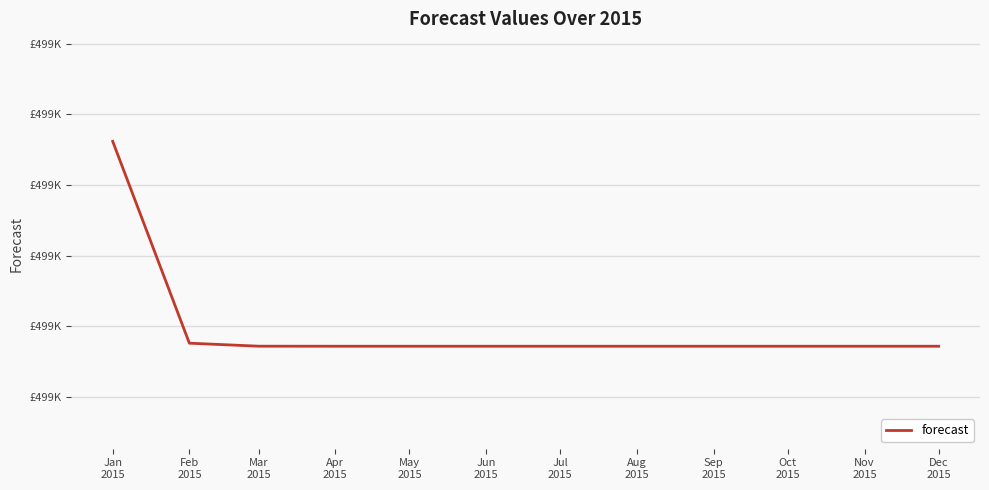

The chart shows a value of 294275.4 at Jun
2015. True or false?

False